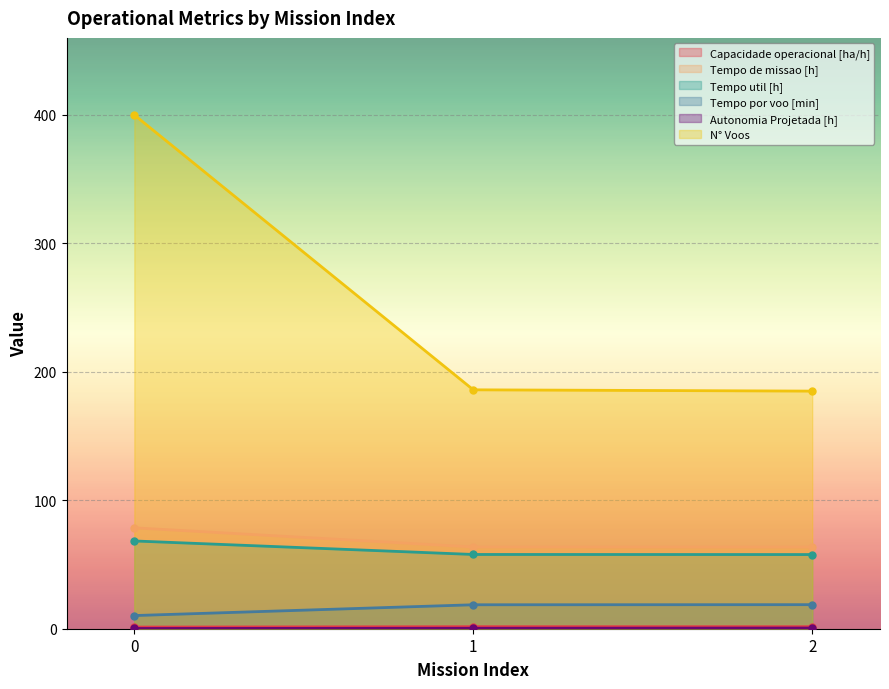

Reading left to right, list all the values displayed in this chart.

Capacidade operacional [ha/h]: 1.3	1.6	1.6
Tempo de missao [h]: 78.5	63.6	63.5
Tempo util [h]: 68.3	57.8	57.8
Tempo por voo [min]: 10.2	18.6	18.7
Autonomia Projetada [h]: 0.2	0.3	0.5
N° Voos: 400.0	186.0	185.0